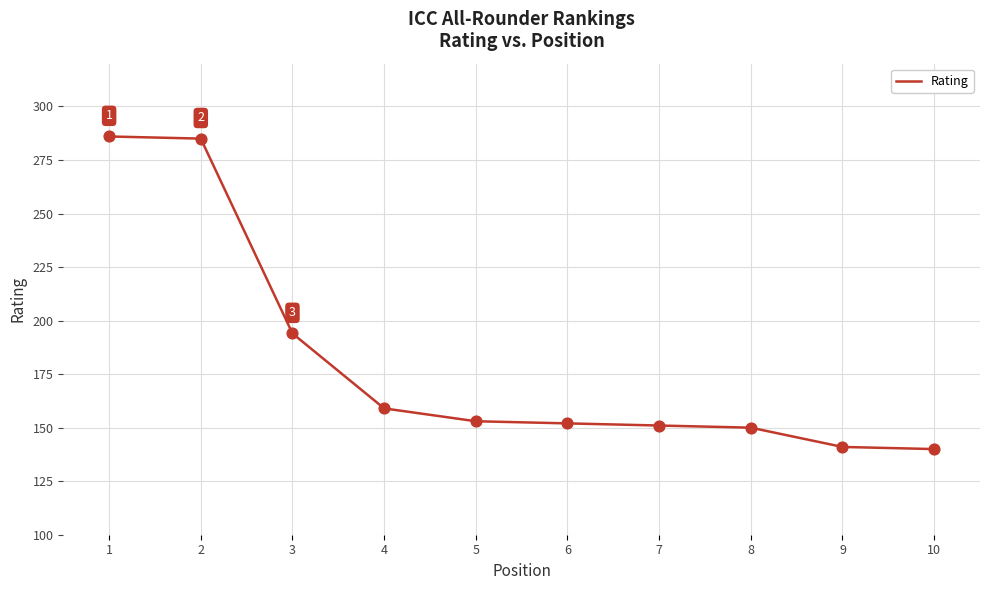

Which has a higher value, 5 or 7?

5